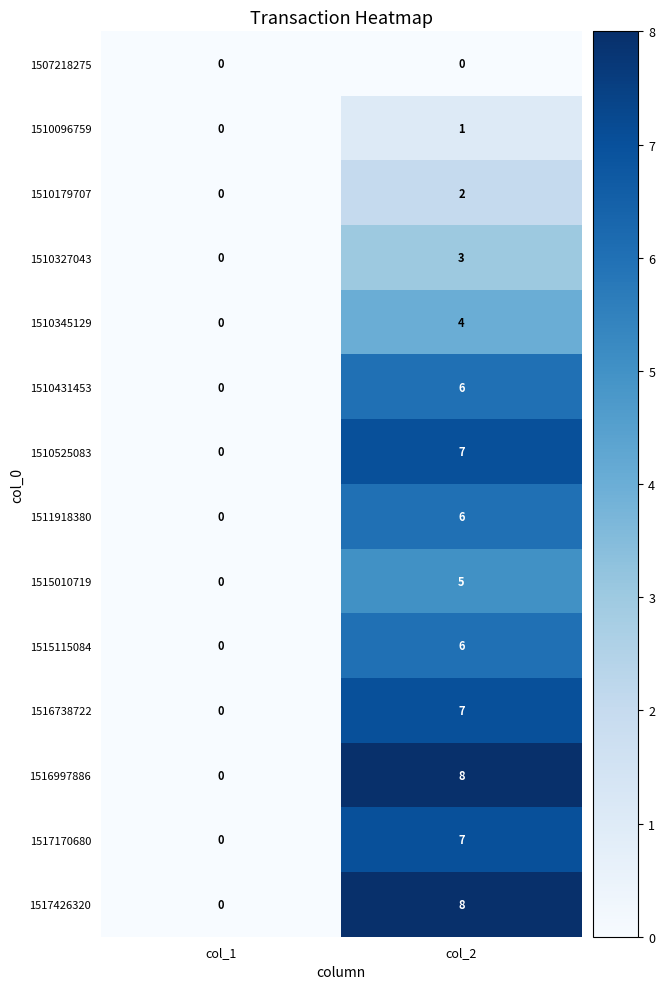

What is the sum of the 1515010719 values at col_2 and col_1?

5